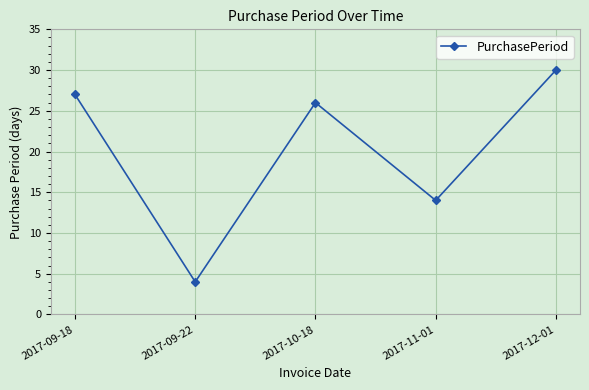

Reading left to right, transcribe all the data shown in this chart.

27	4	26	14	30